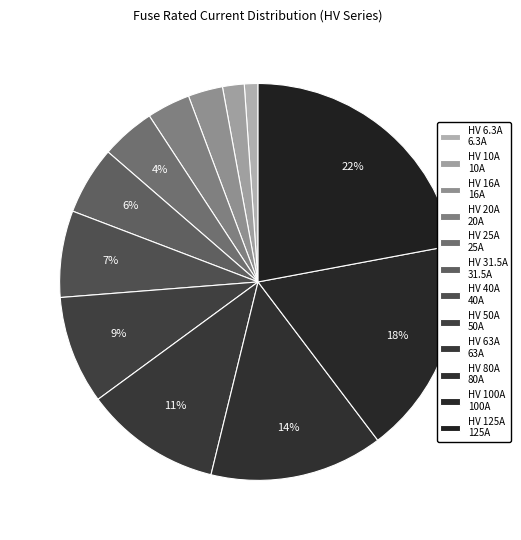

How many slices are in this pie chart?

12